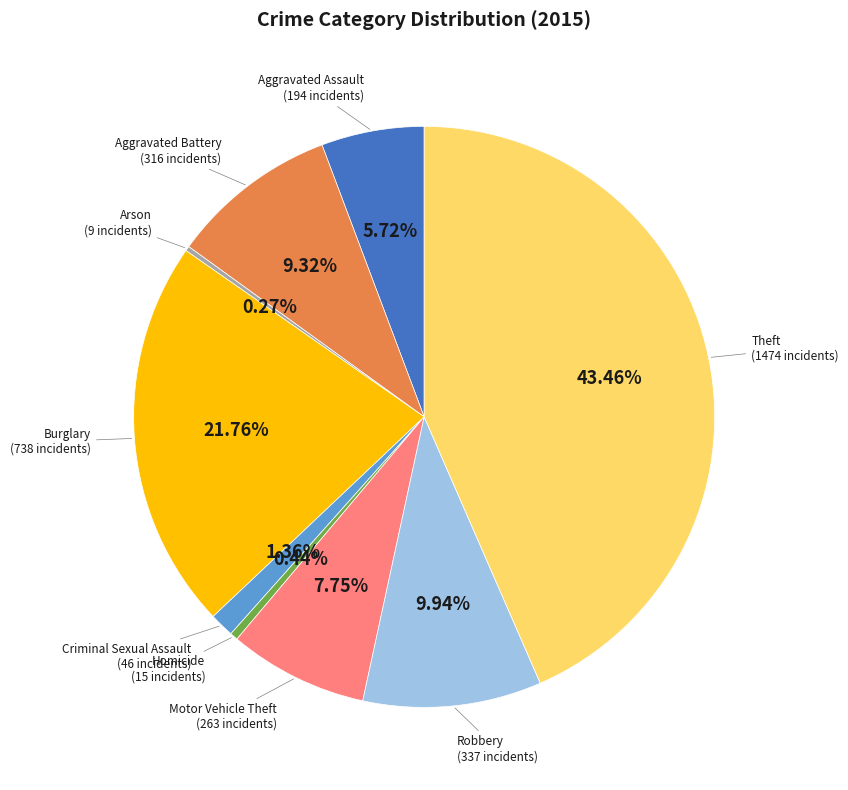

Between Theft and Burglary, which is larger?

Theft